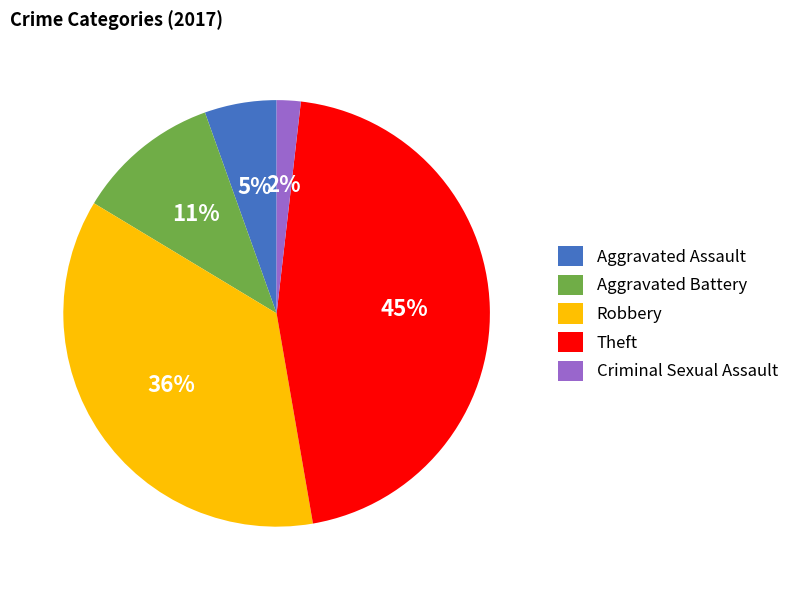

Between Robbery and Aggravated Battery, which is larger?

Robbery